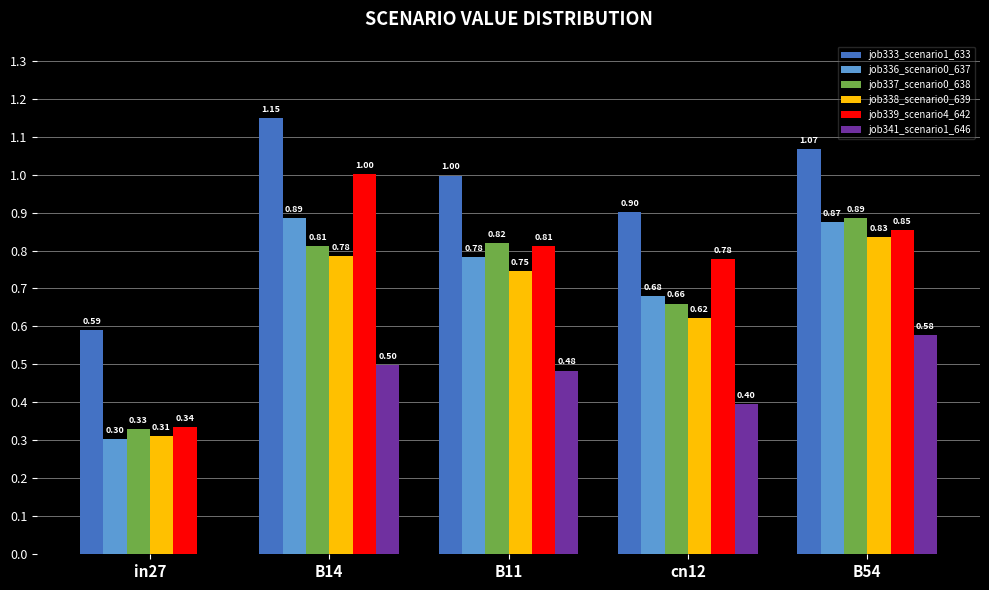

Count the number of data series in this chart.

6